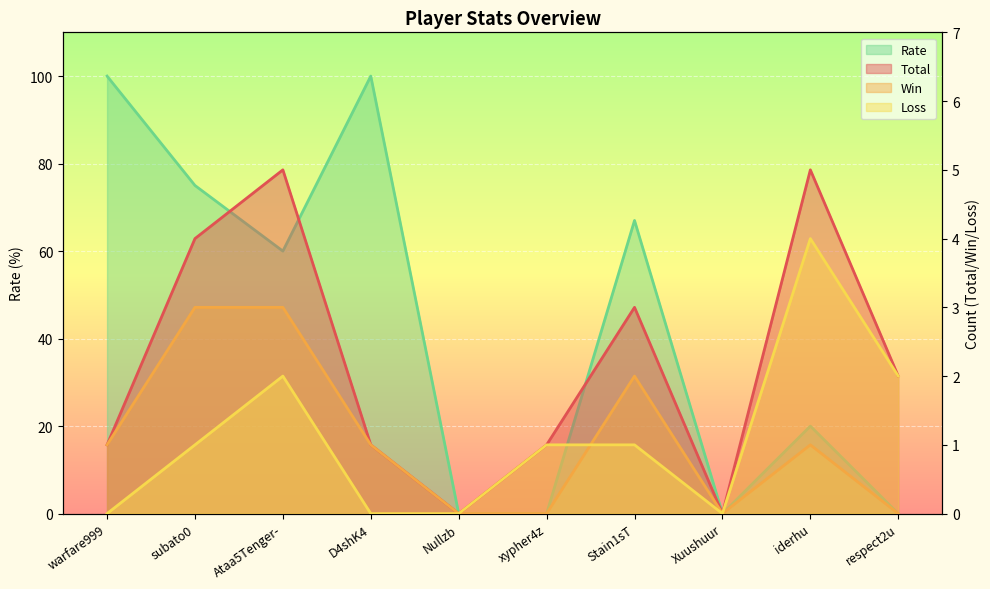

Count the number of categories in the chart.

10